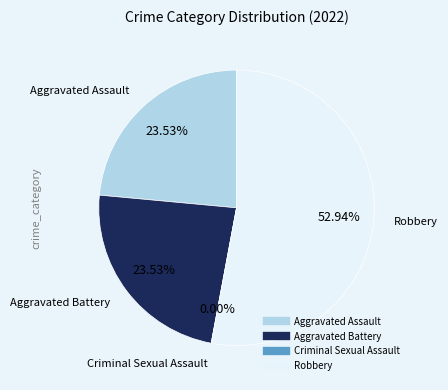

The Aggravated Assault slice represents 34% of the pie. True or false?

False